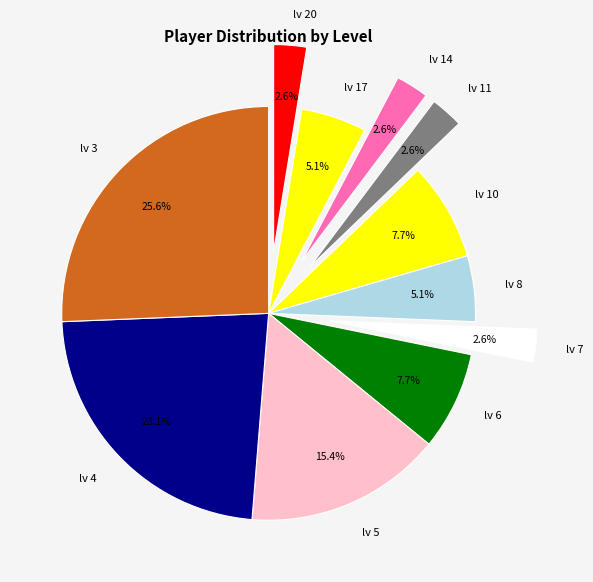

How many slices are in this pie chart?

11